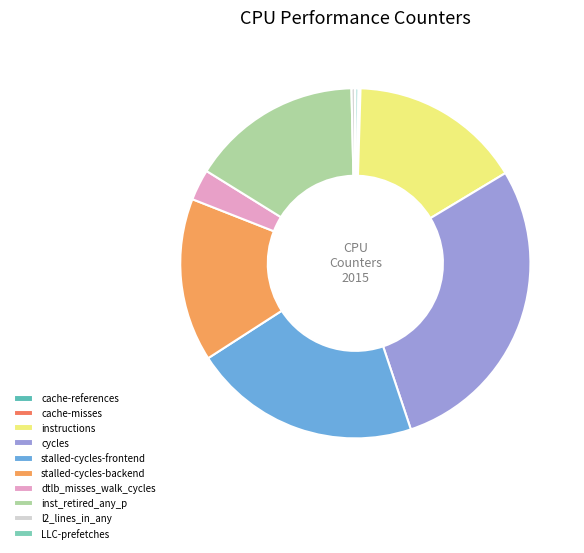

To the nearest percent, what is the average slice percentage?

10%